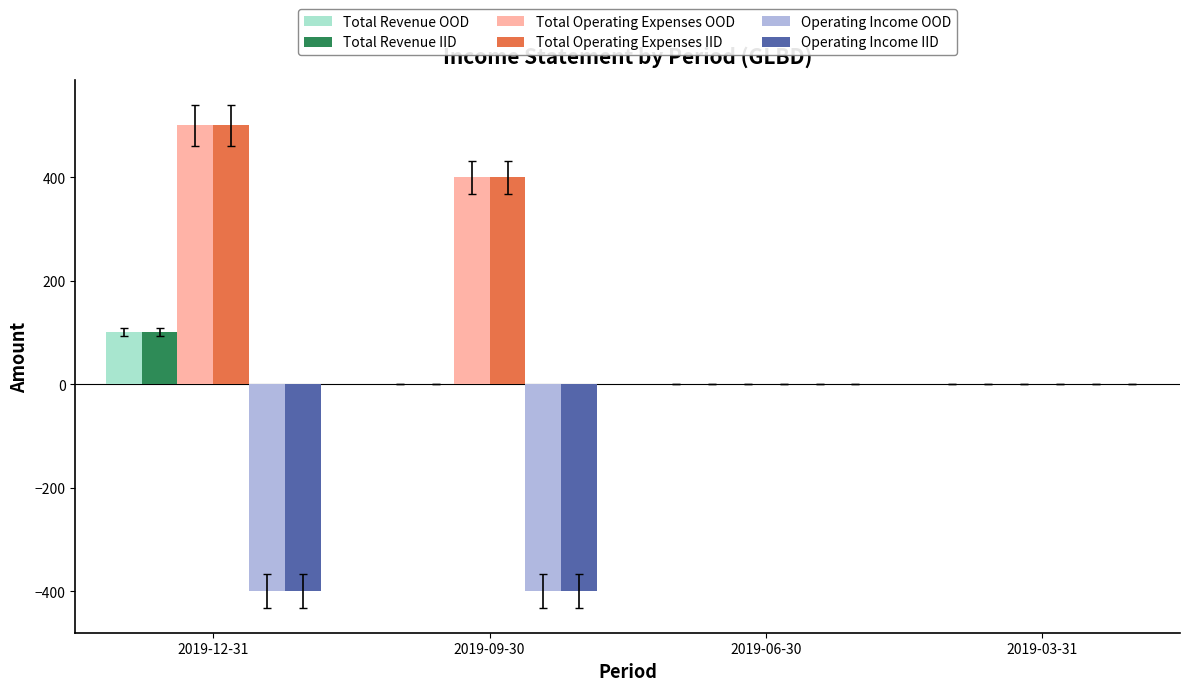

At which category is the sum across all series the highest?

2019-12-31